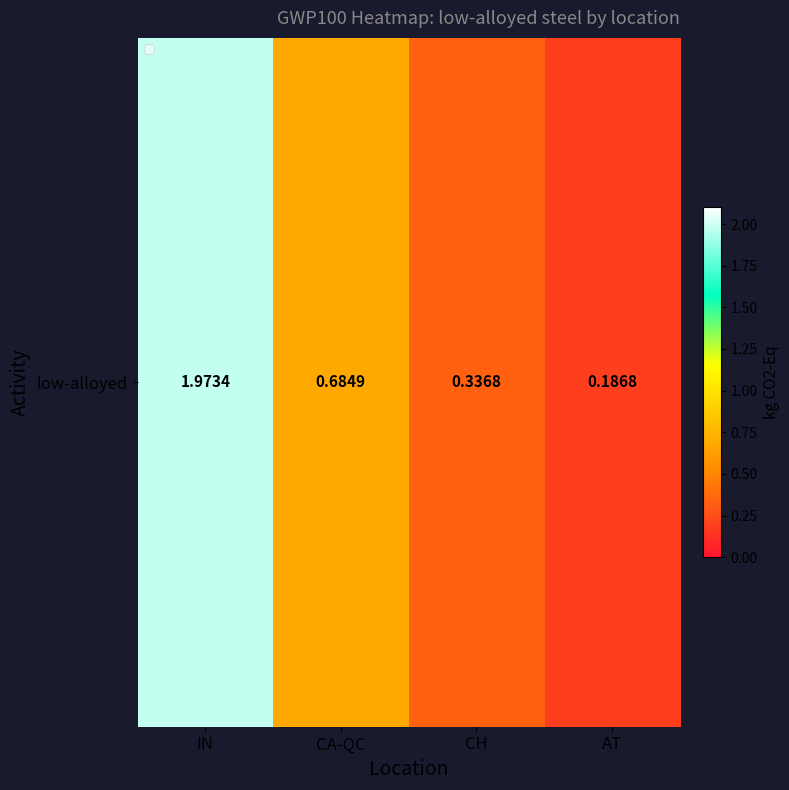

Is it true that the value at CH is 0.2?

False